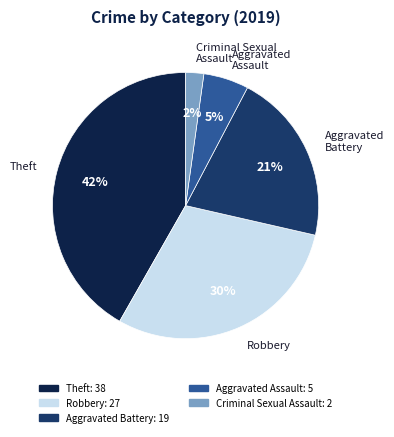

To the nearest percent, what is the difference between the largest and smallest slice percentages?

40%